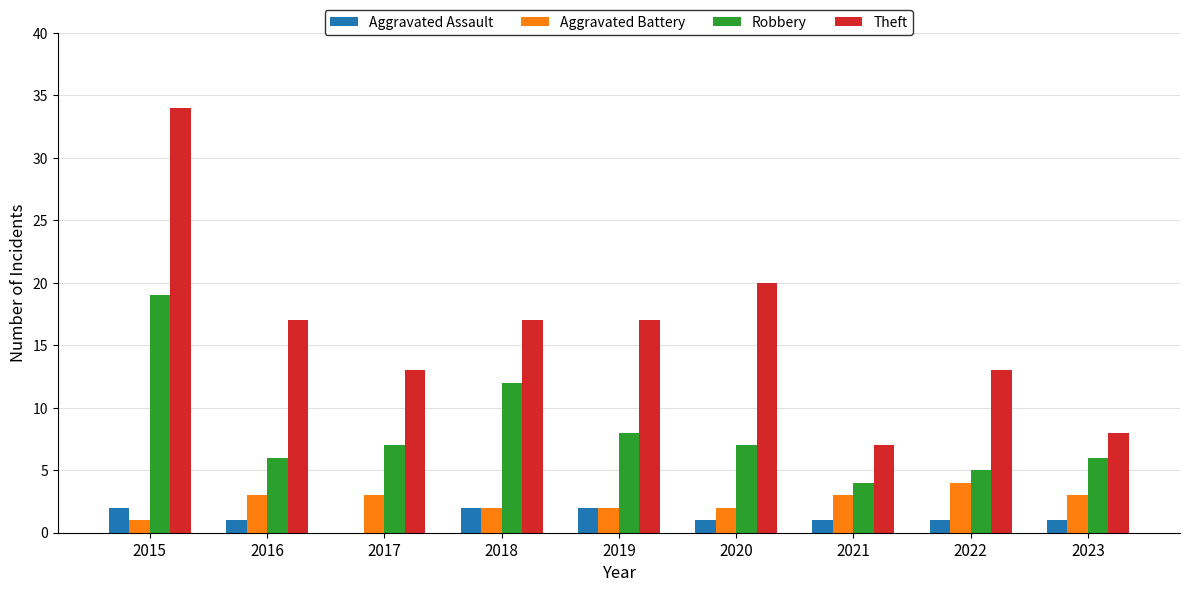

True or false: Theft has a value of 24 at 2019.

False